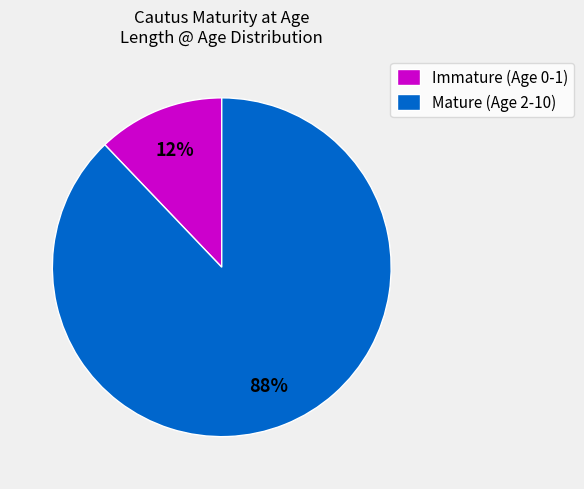

Combined, do Immature (Age 0-1) and Mature (Age 2-10) account for over 50%?

Yes